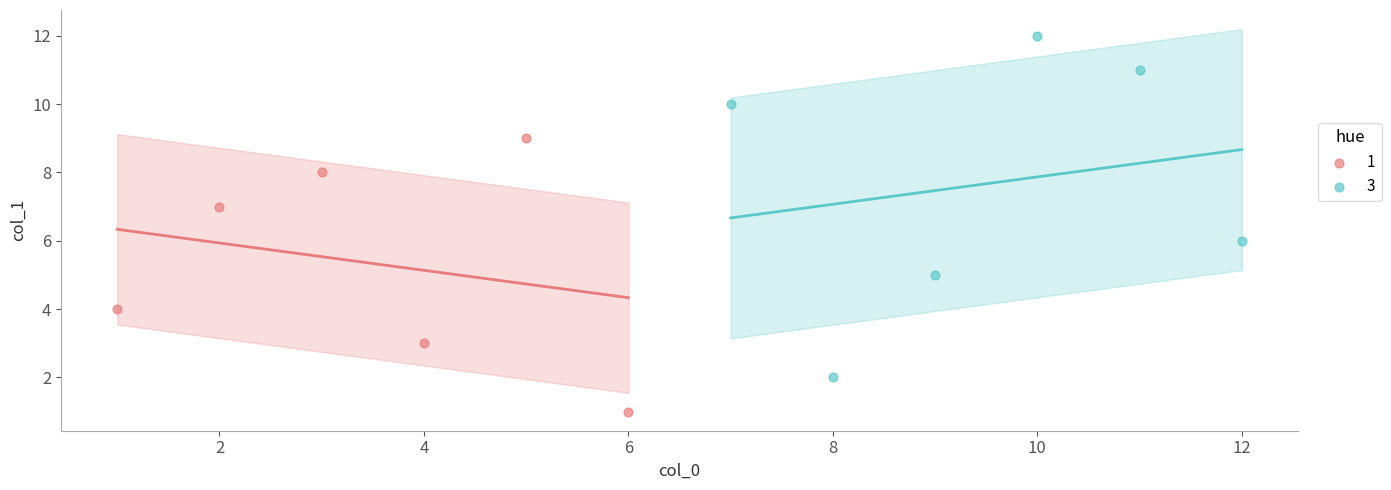

Which series reaches the maximum Y coordinate?

3